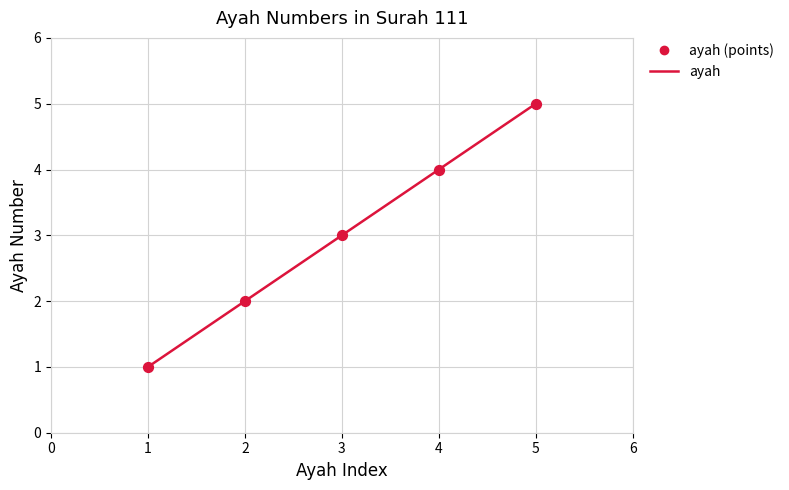

What is the difference between the maximum and second lowest values?

3